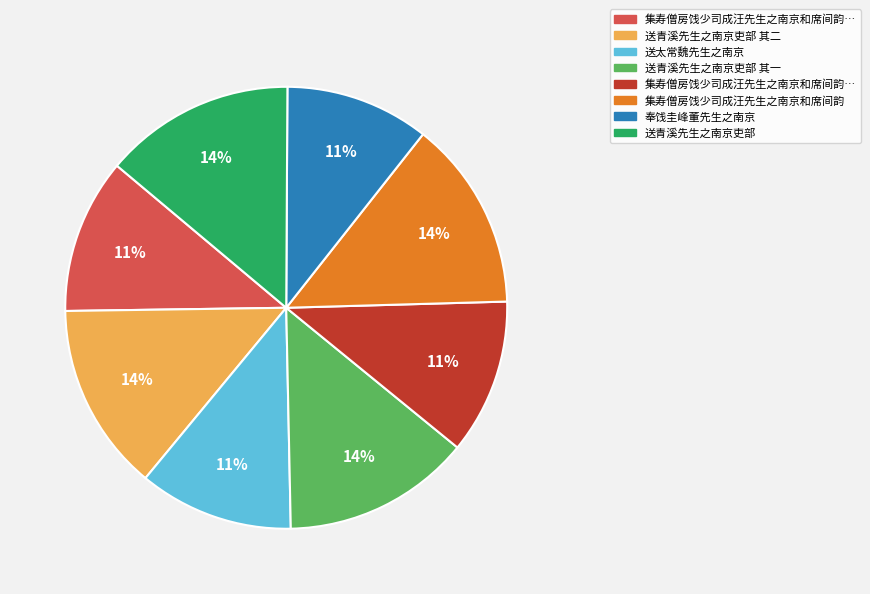

To the nearest percent, what is the average slice percentage?

12%